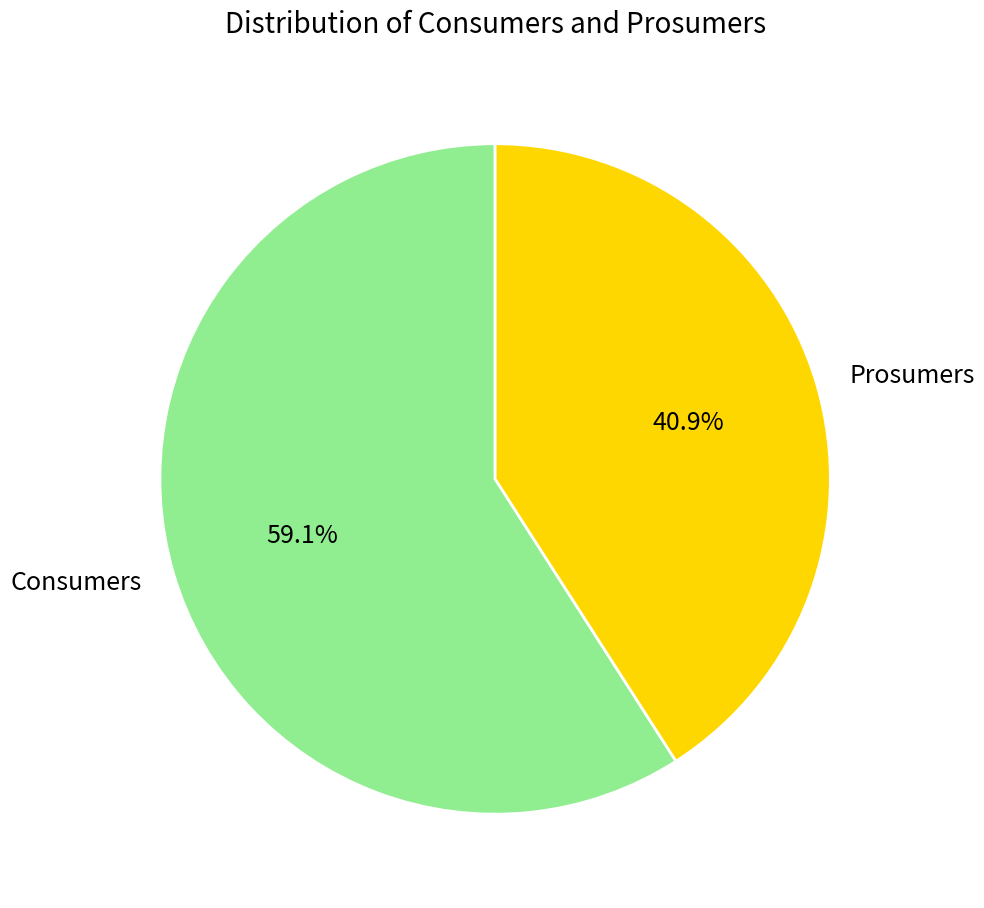

How many slices are in this pie chart?

2